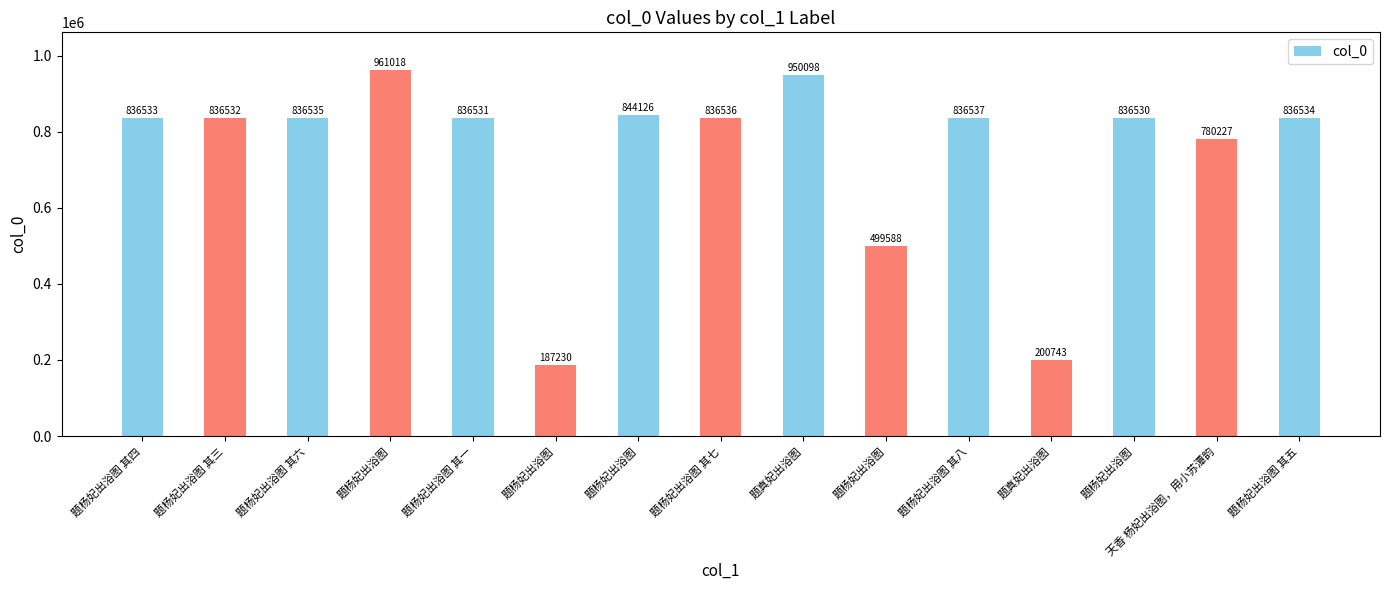

Are the bars horizontal?

No